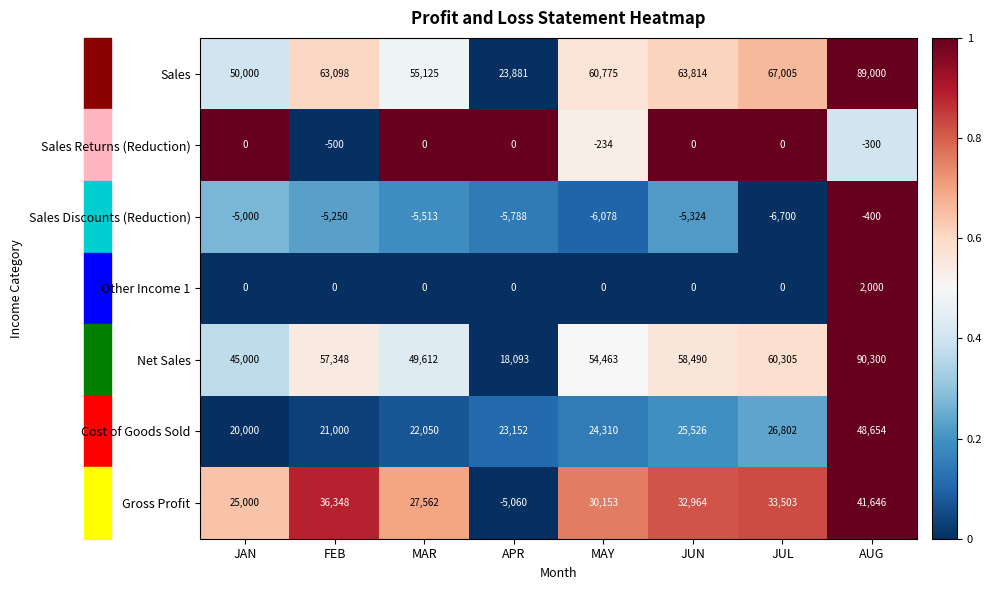

What is the smallest value displayed?

-6700